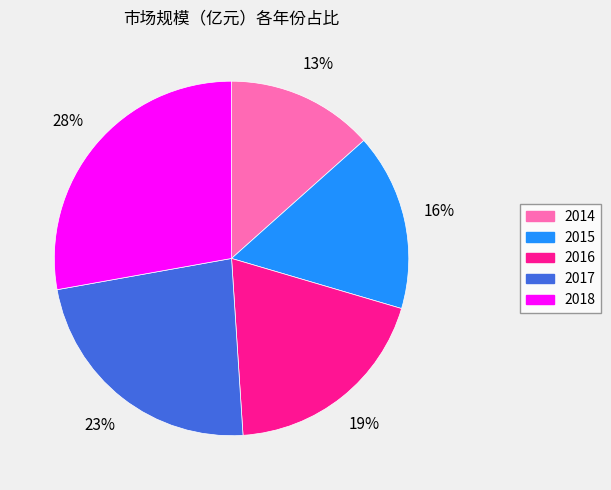

The 2014 slice represents 13% of the pie. True or false?

True